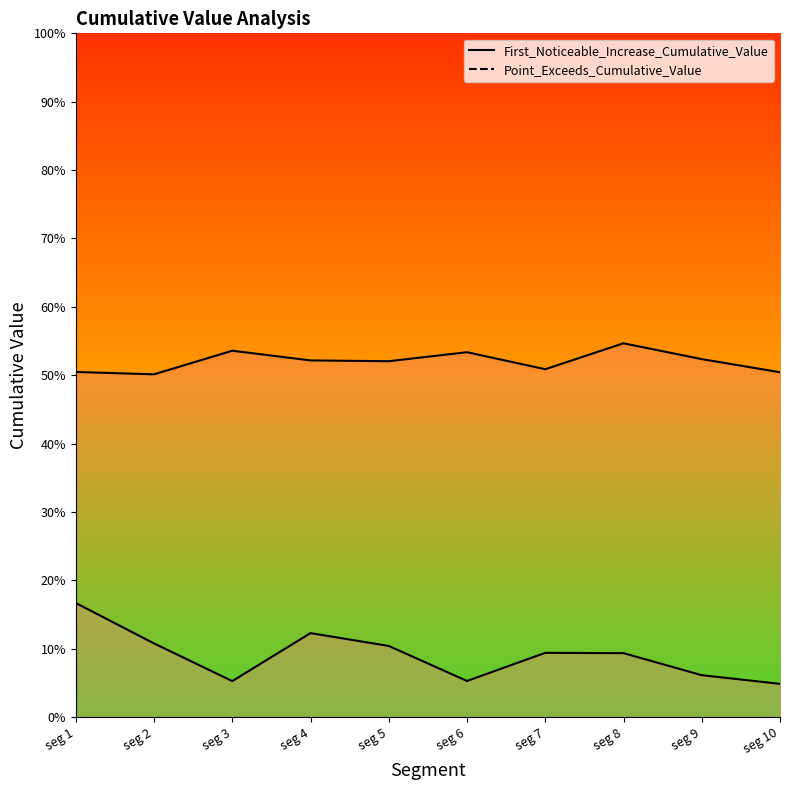

What are all the series names shown in the legend?

First_Noticeable_Increase_Cumulative_Value, Point_Exceeds_Cumulative_Value